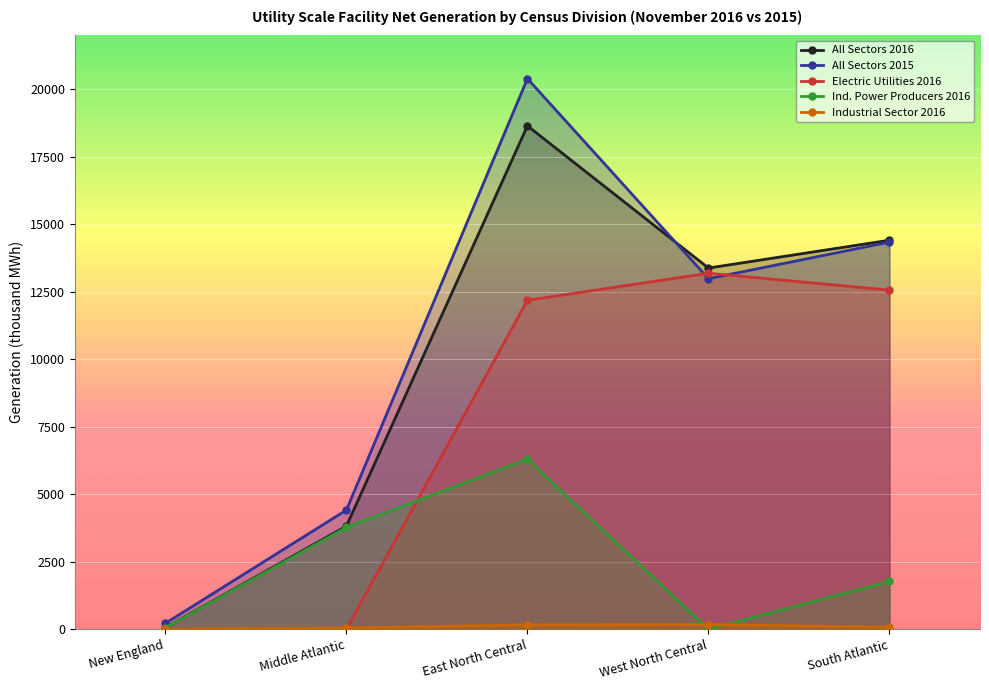

Which has a higher value, Middle Atlantic or East North Central?

East North Central